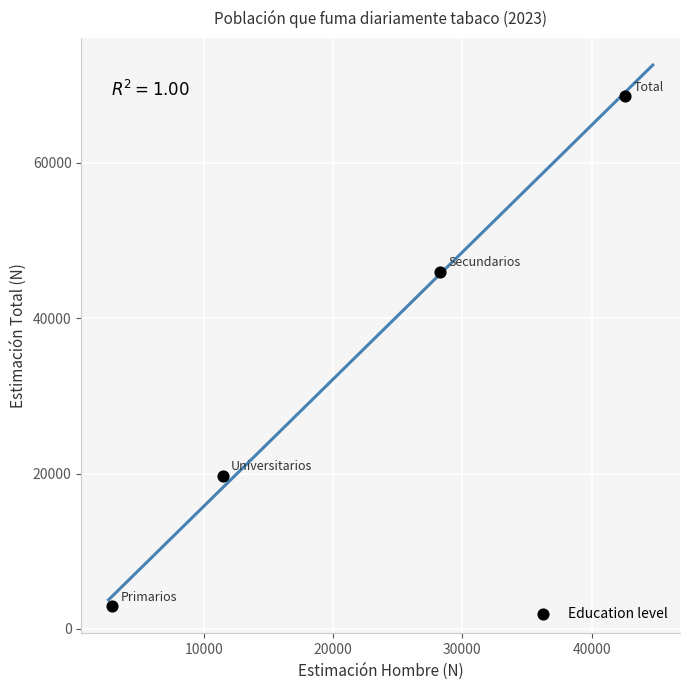

What Y value in the scatter plot is closest to 35725?

45947